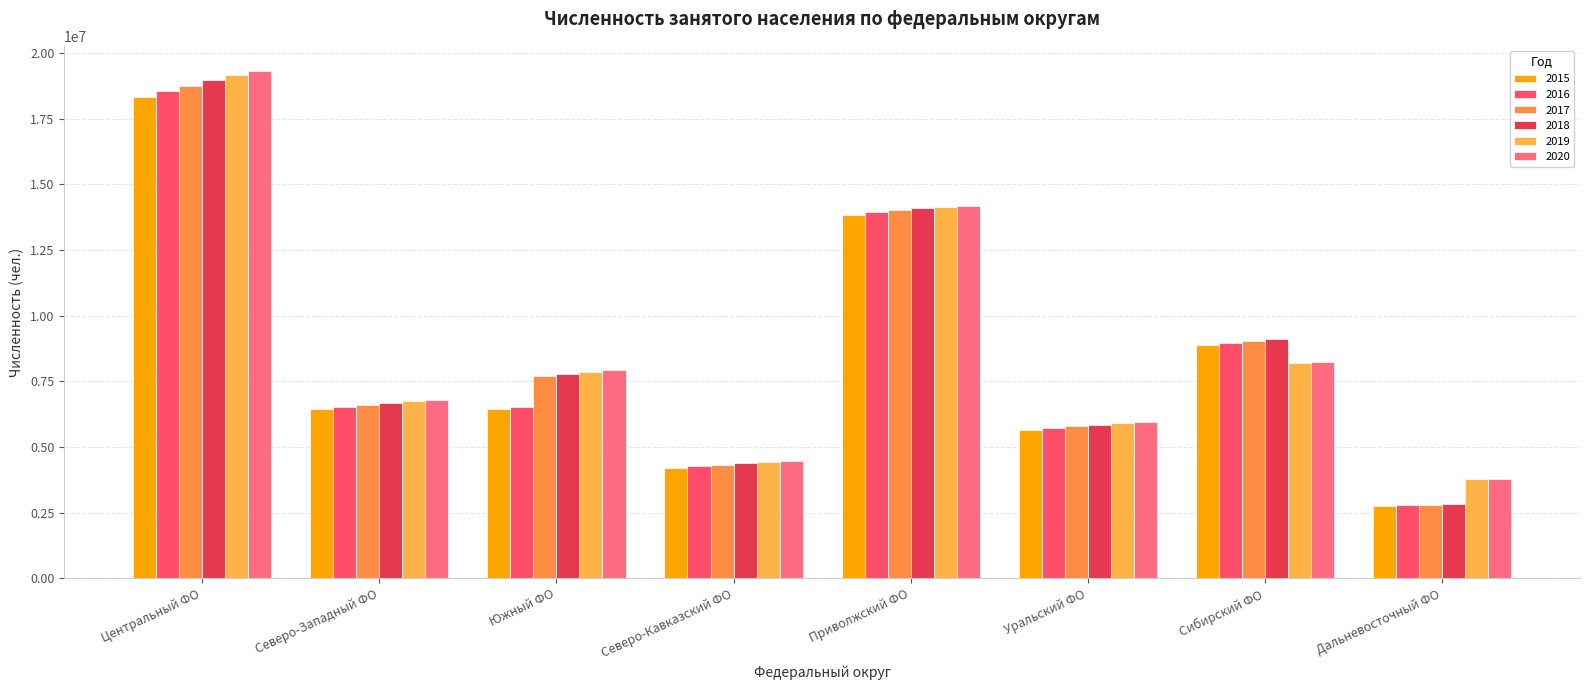

Which has a higher value, Сибирский ФО or Приволжский ФО?

Приволжский ФО